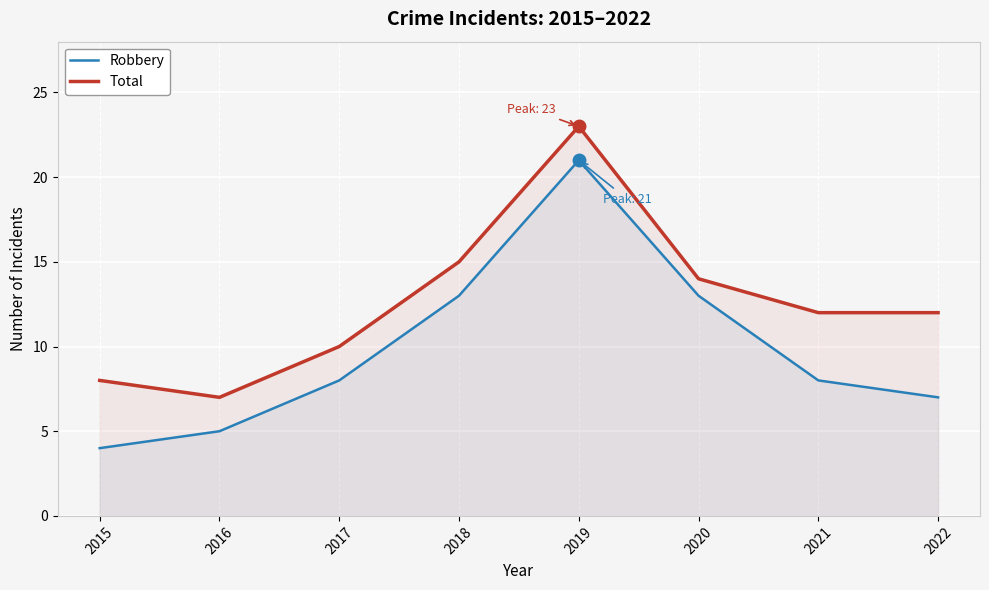

Which series has the widest spread of values?

Robbery